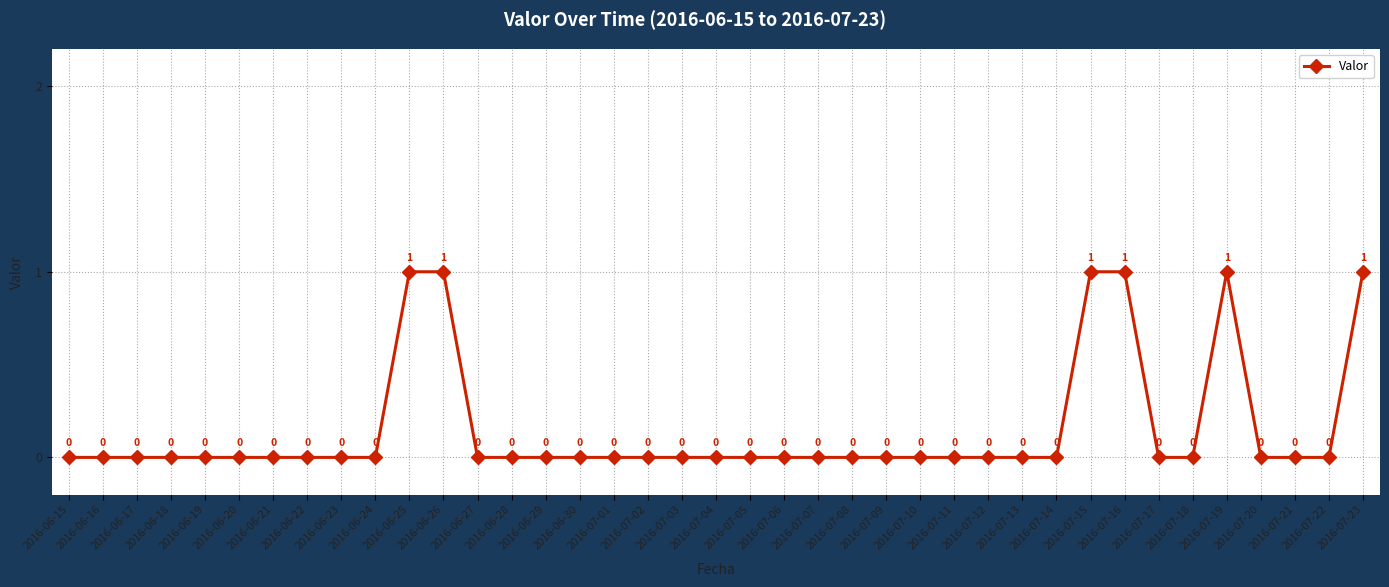

Between 2016-07-13 and 2016-07-23, which is larger?

2016-07-23